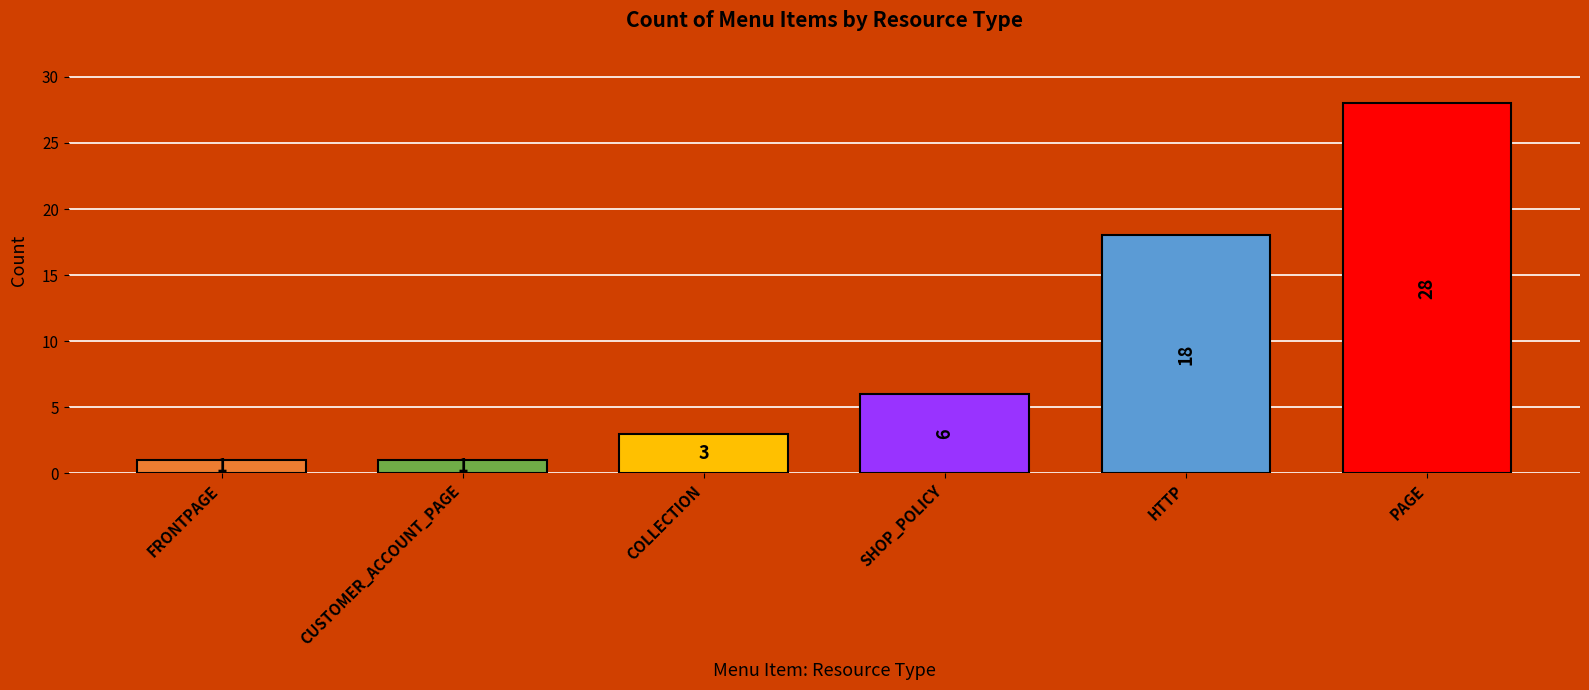

What is the change in value from COLLECTION to PAGE?

+25